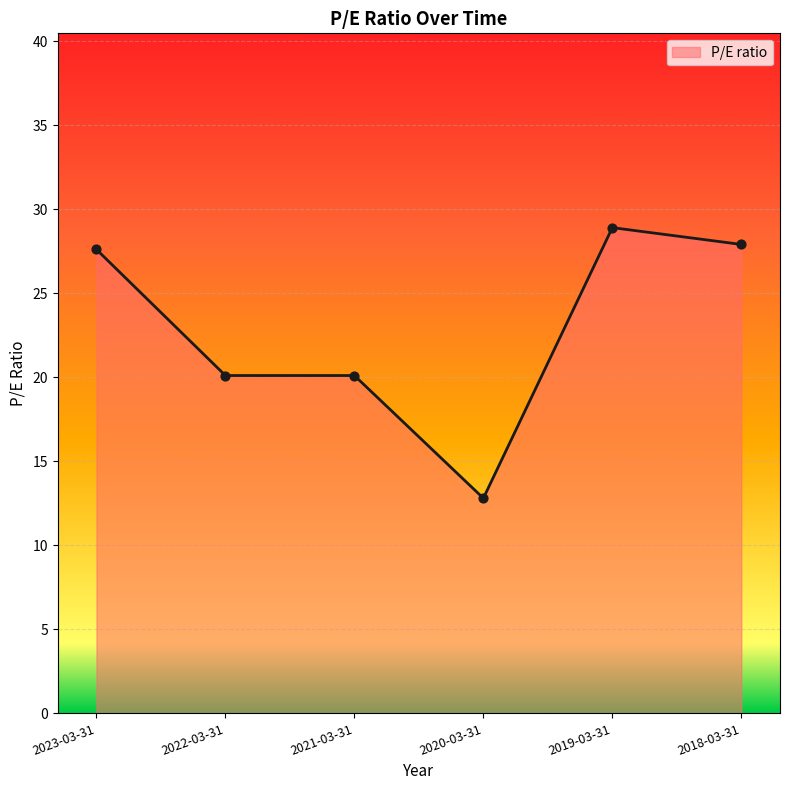

What is the ratio of the value at 2023-03-31 to the value at 2021-03-31?

1.4